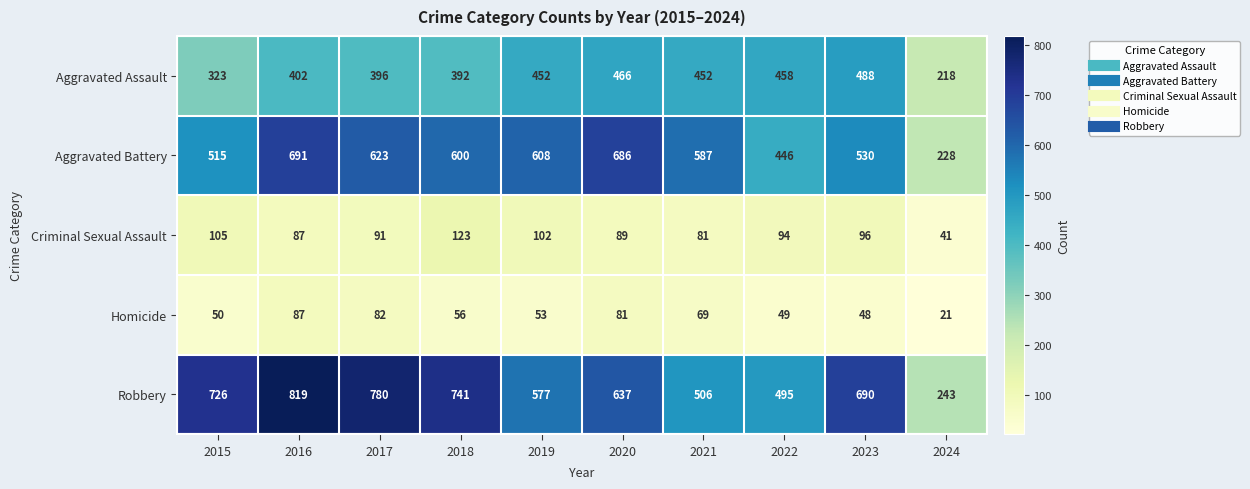

What is the approximate value of Homicide at 2019?

53